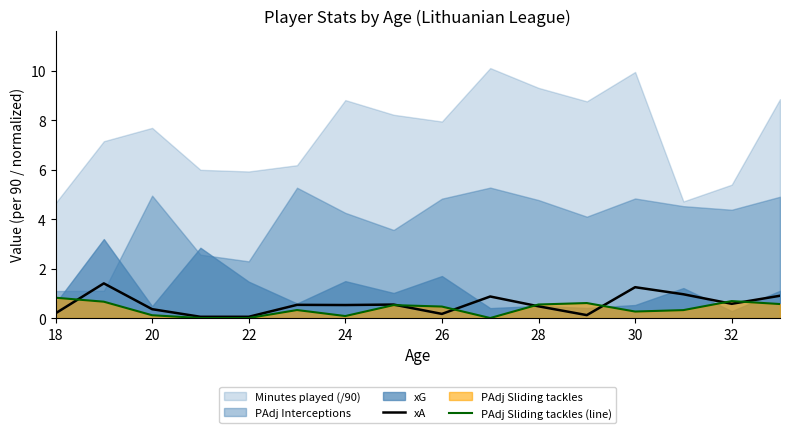

The xA series shows 0.1 at 22. True or false?

True